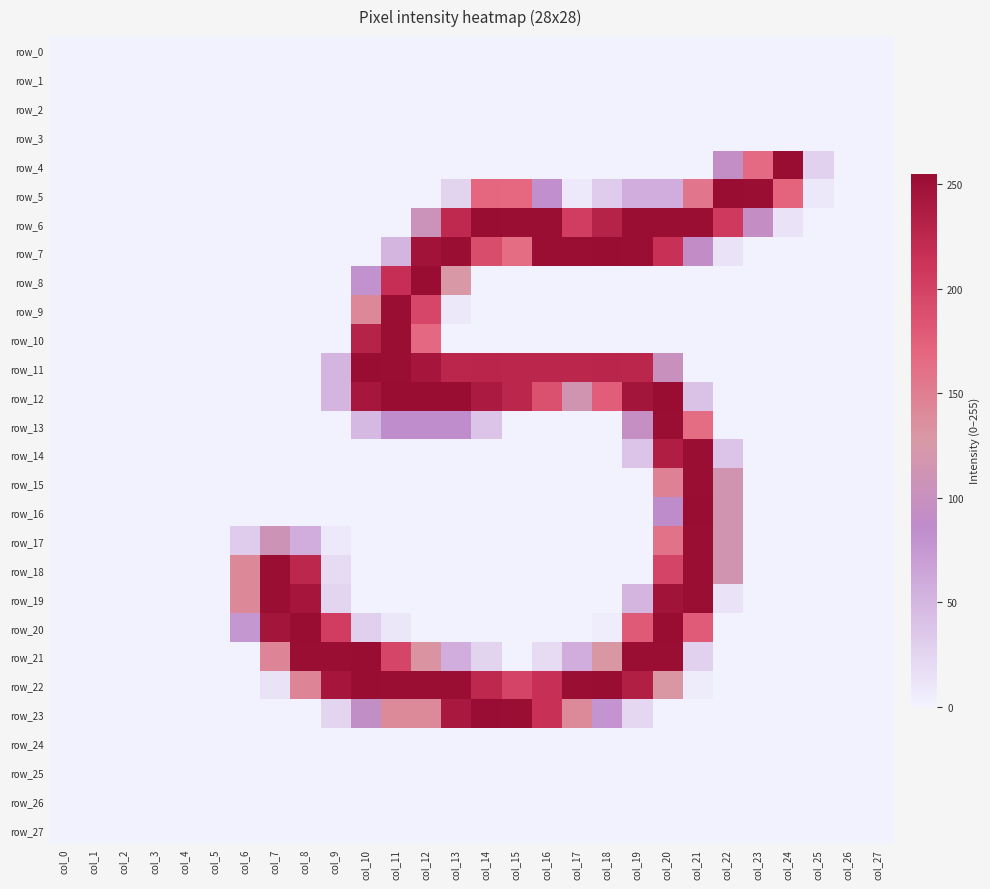

Which series changed the most between col_1 and col_8?

row_20